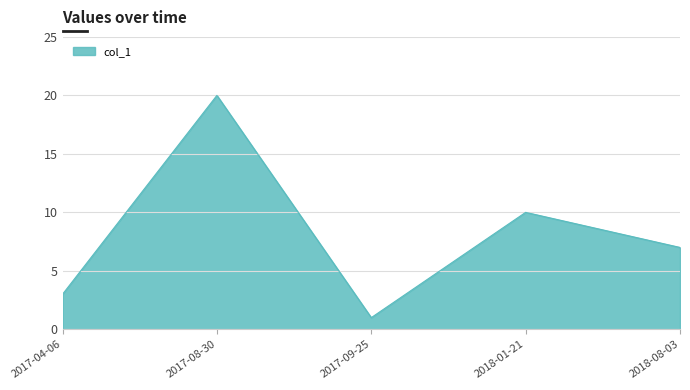

The chart shows a value of 9 at 2018-08-03. True or false?

False